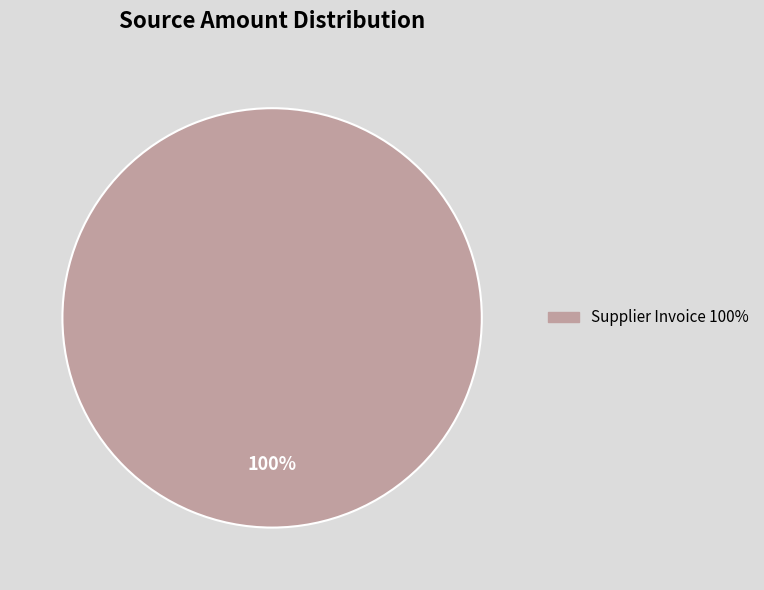

Is there any slice that represents more than half of the pie?

Yes